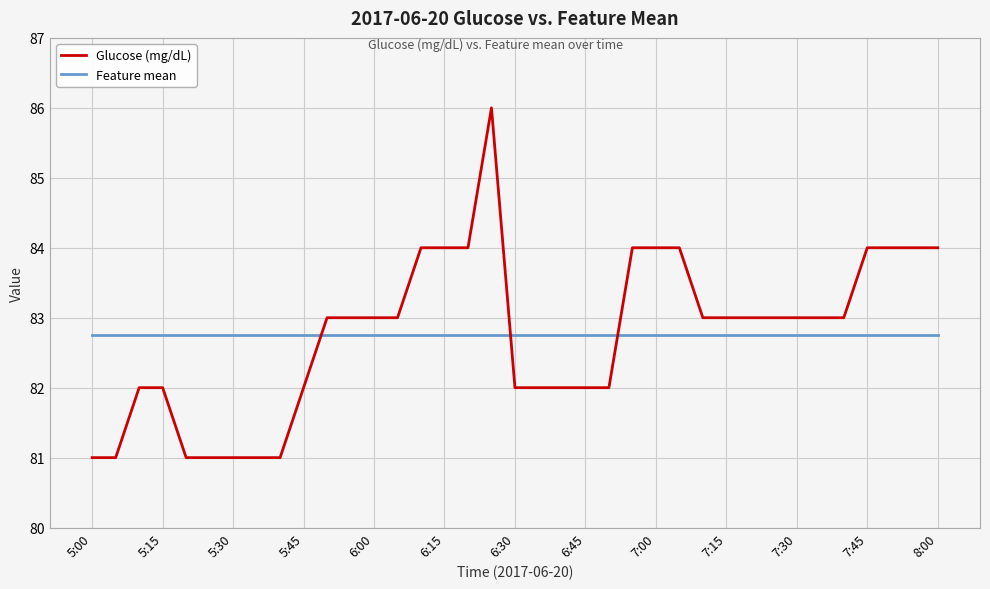

Which series has the widest spread of values?

Glucose (mg/dL)